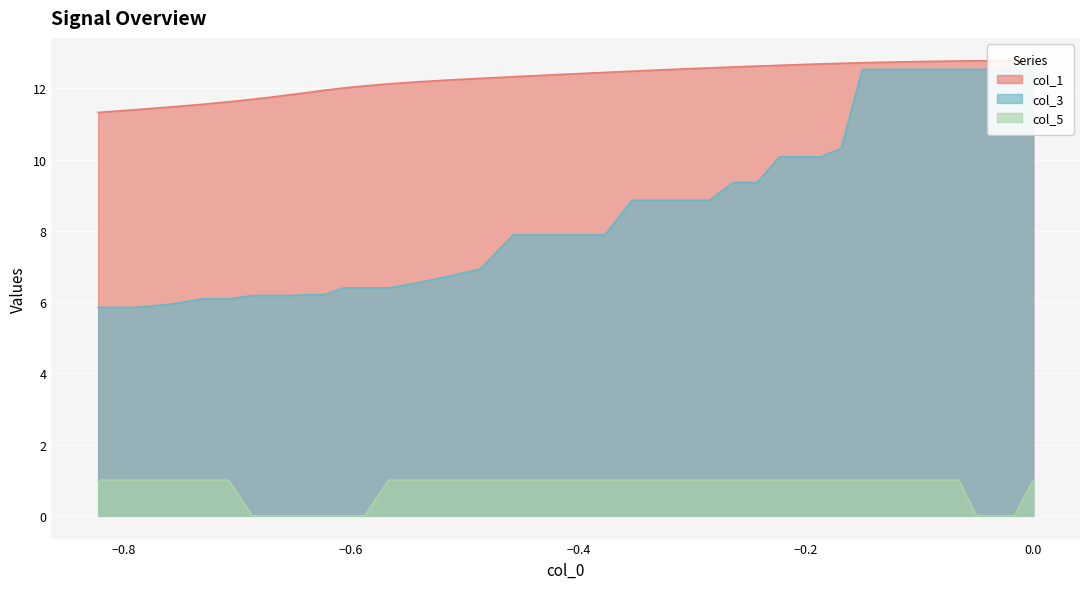

How many values in the col_1 series are below 12?

10